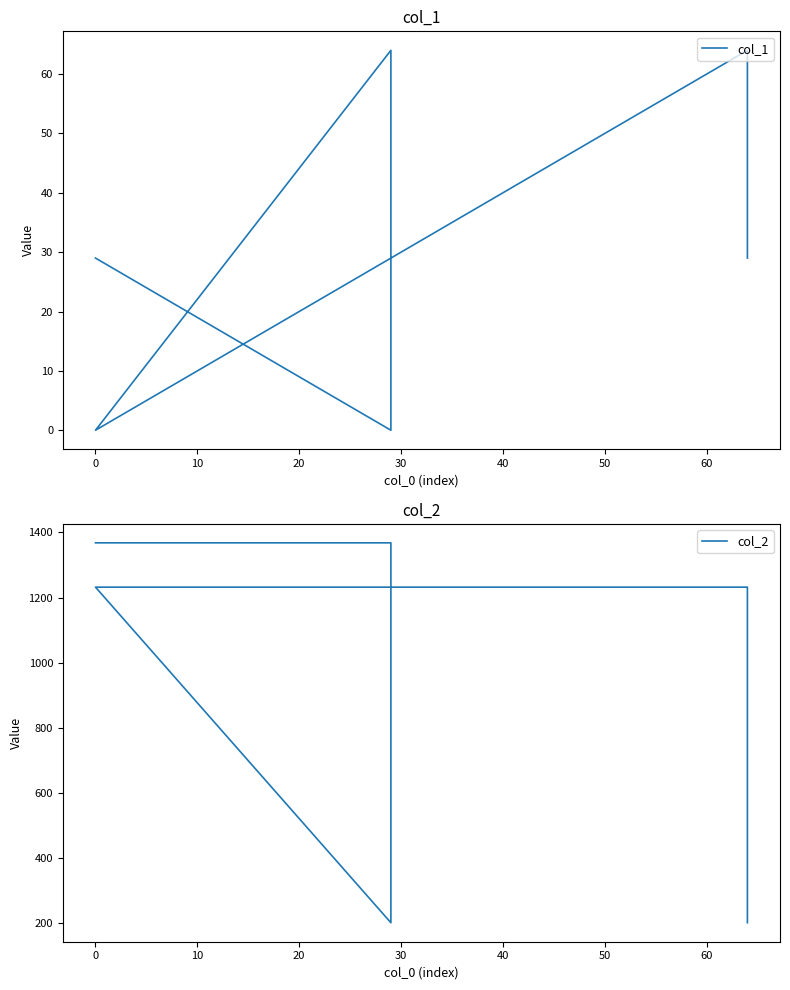

Between 10 and 0, which is larger?

10